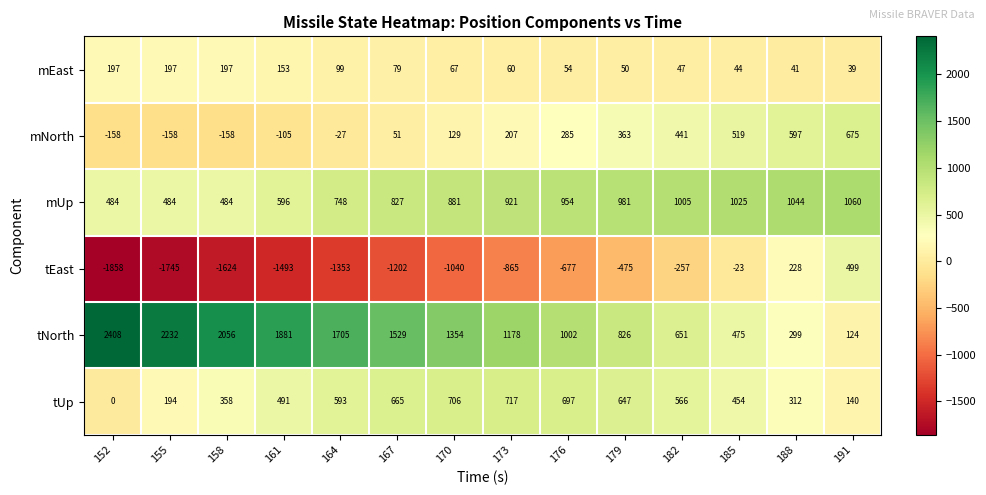

Which category has the lowest value in the tEast series?

152